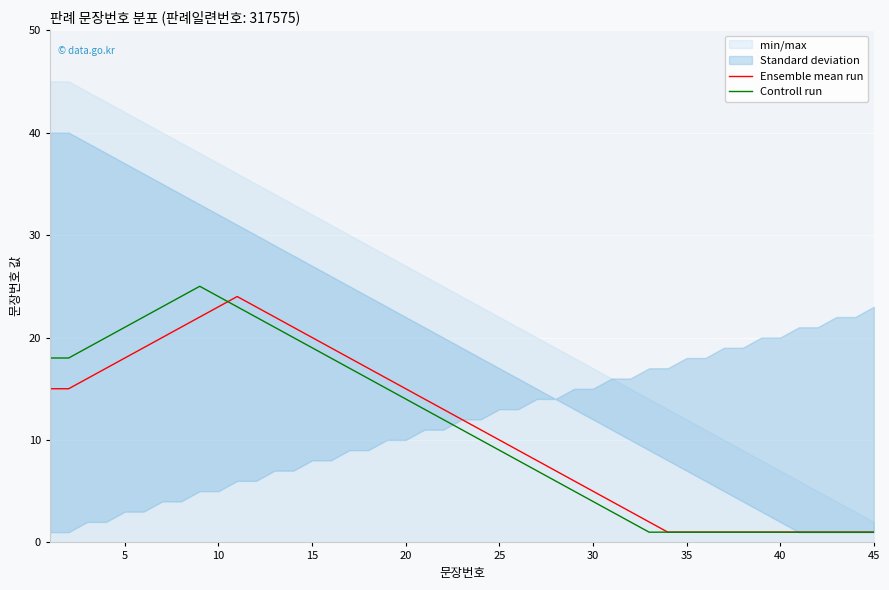

How many lines are shown in the chart?

4